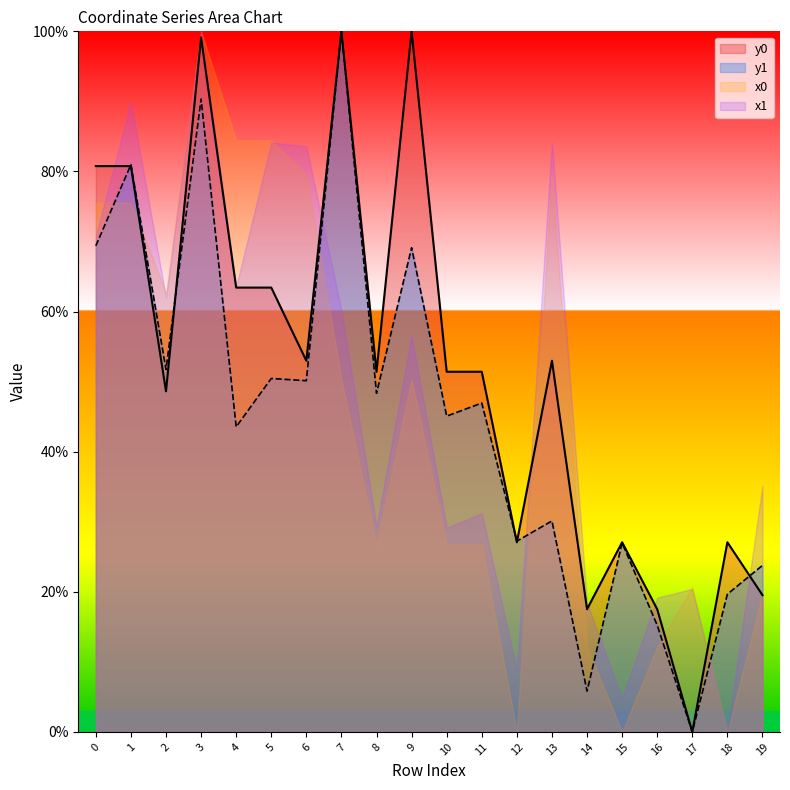

At how many categories does at least one series exceed 92?

3